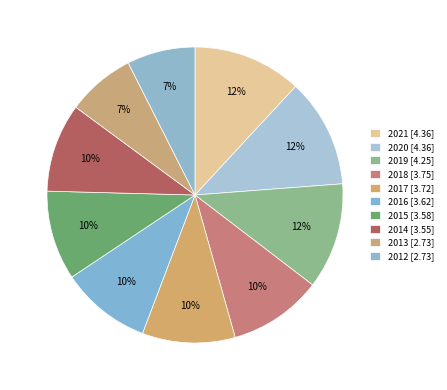

How many slices are in this pie chart?

10